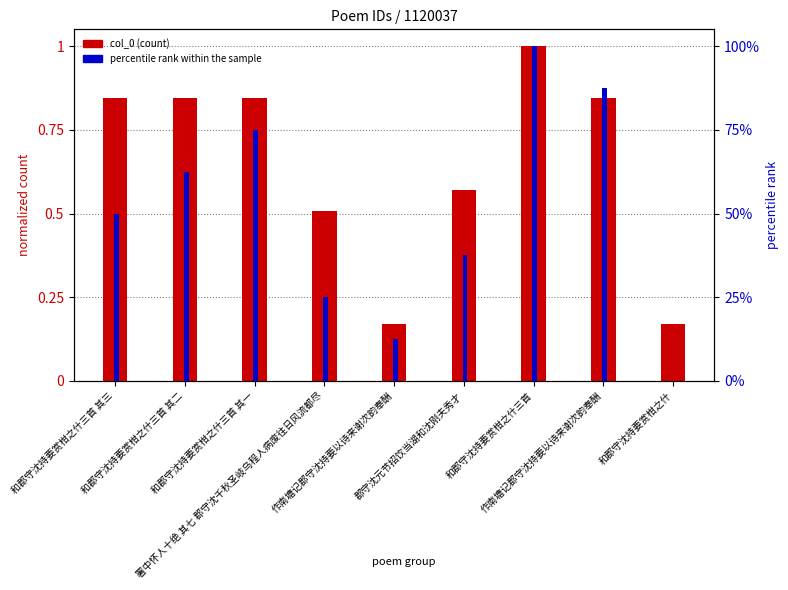

How many bars are there in each group?

2